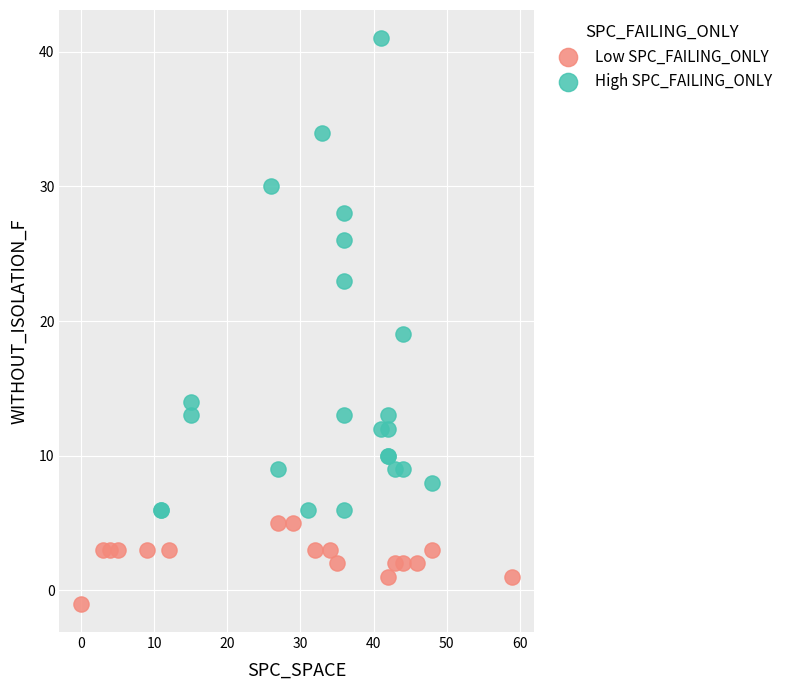

Which series contains the highest Y value?

High SPC_FAILING_ONLY